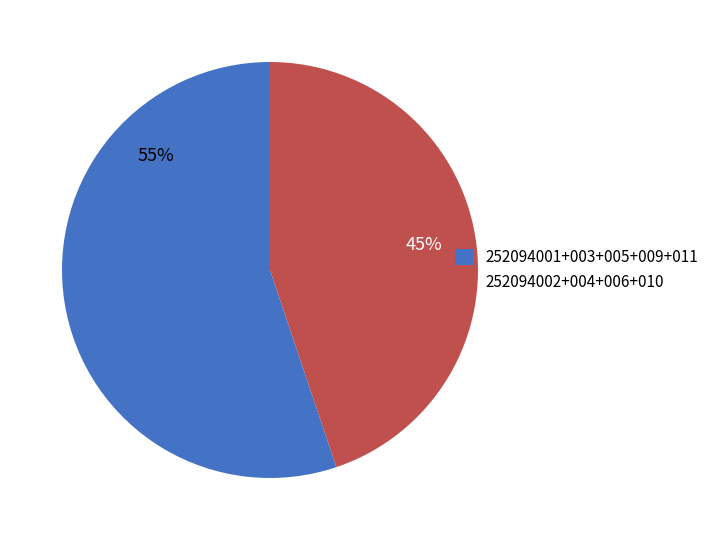

Is it true that 252094002+004+006+010 is 45% of the pie?

True